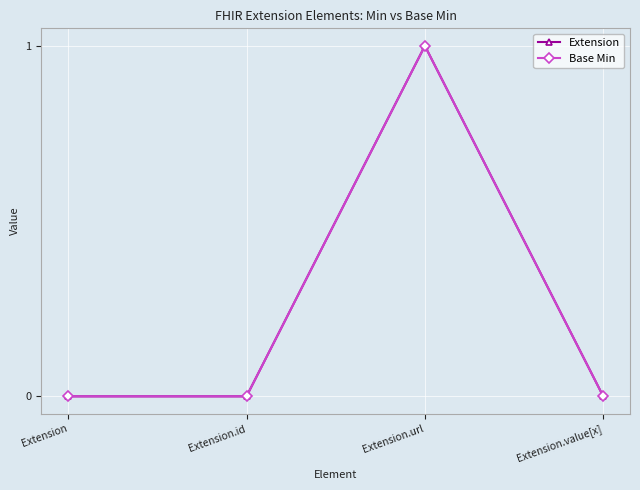

Reading right to left, extract all data points from this chart.

Extension: 0	1	0	0
Base Min: 0	1	0	0